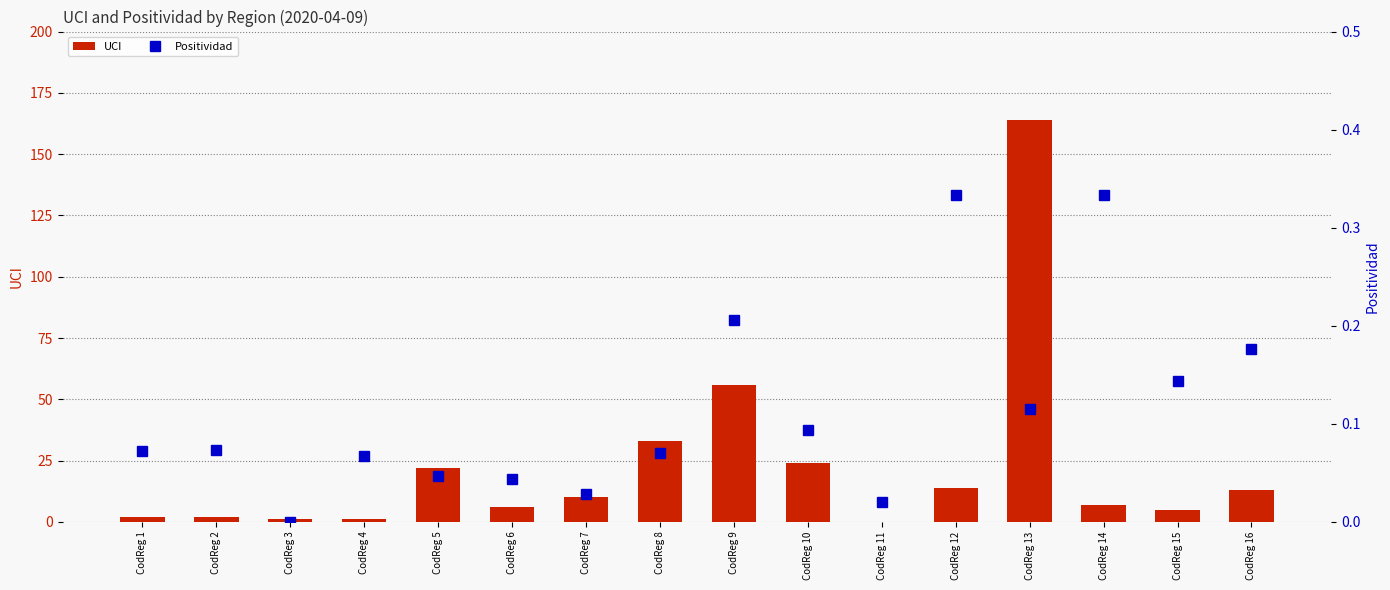

True or false: UCI has a value of 57 at CodReg 8.

False